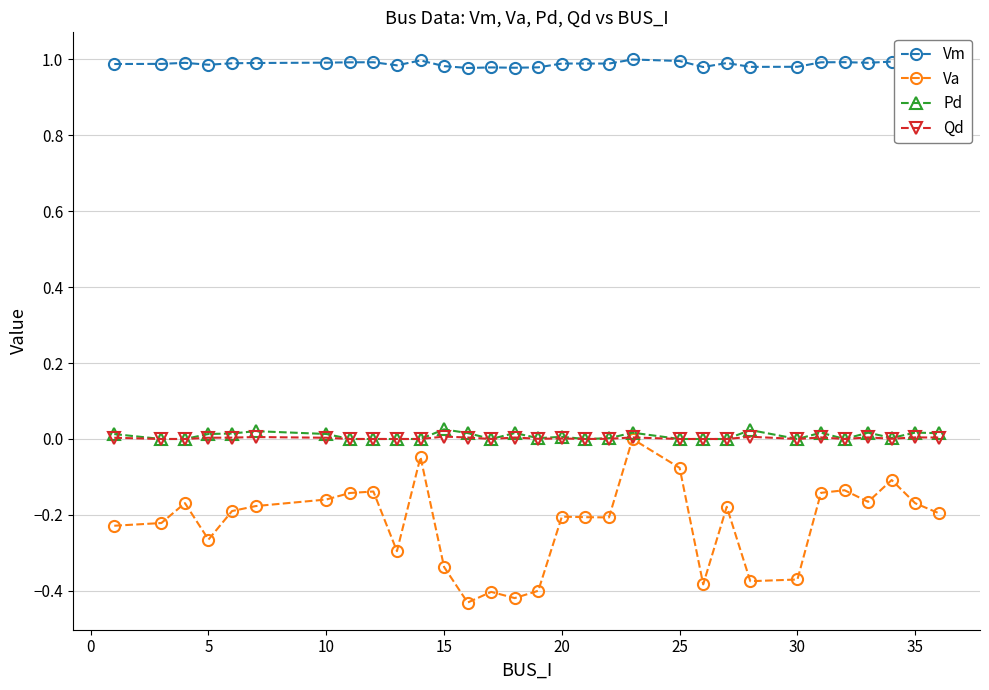

True or false: Vm and Pd intersect in this chart.

False